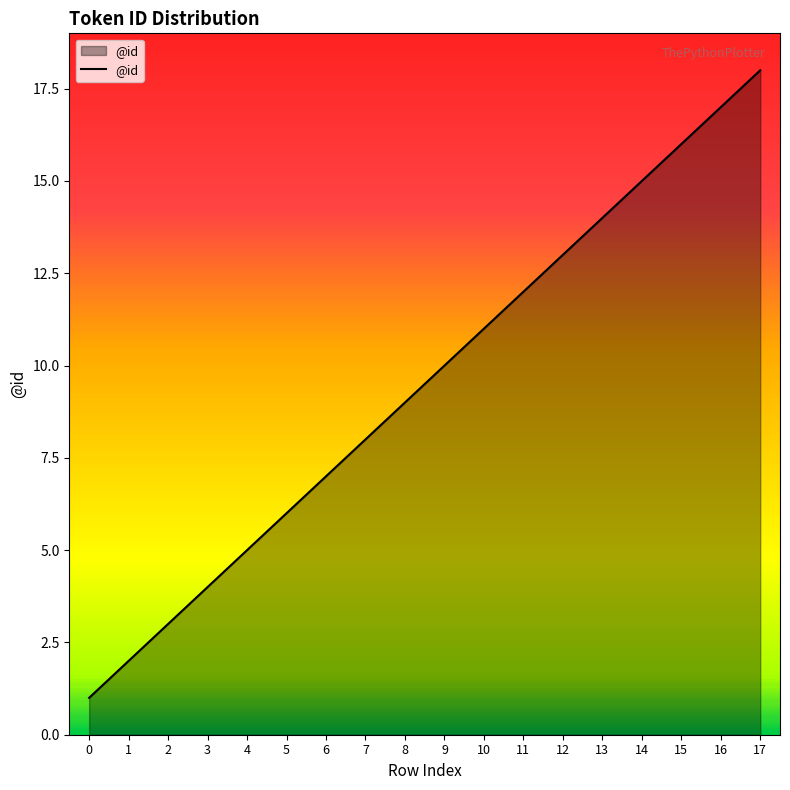

What is the change in value from 7 to 12?

+5